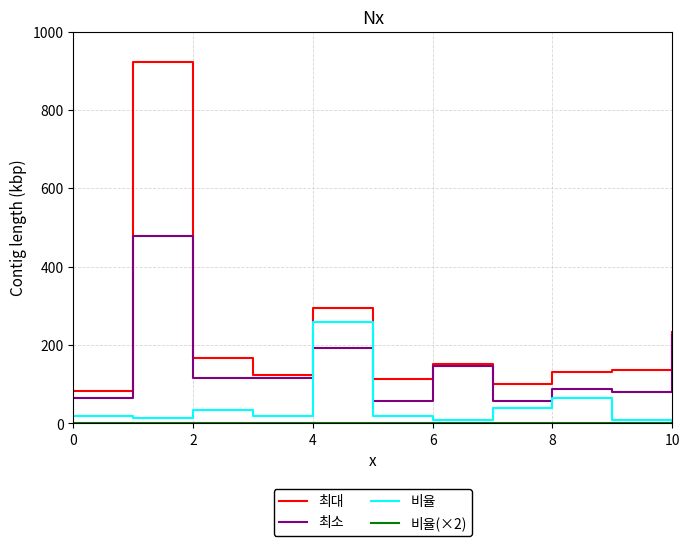

True or false: 비율 and 최대 intersect in this chart.

False